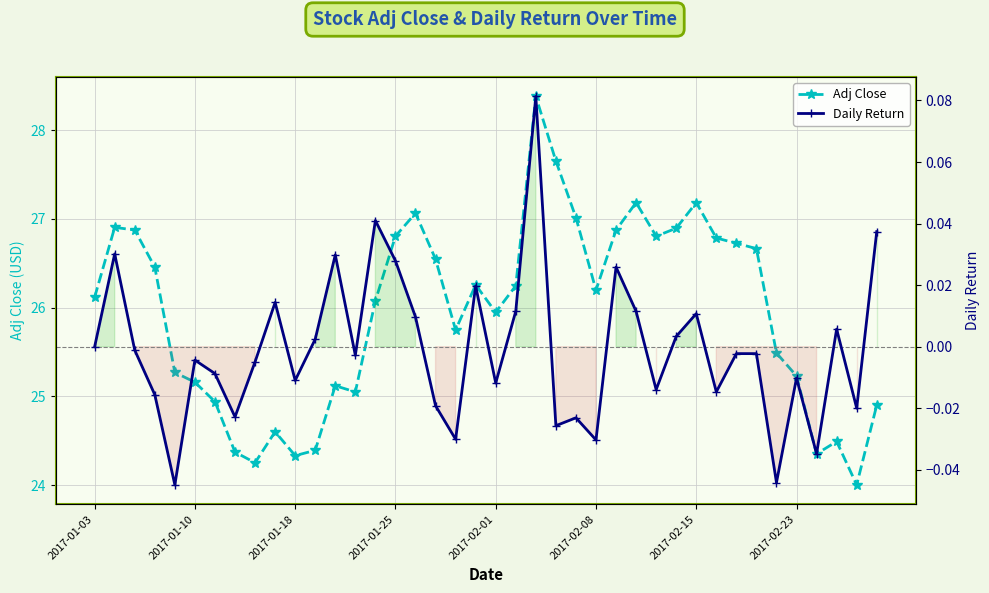

Which category has the highest value in the Adj Close series?

22